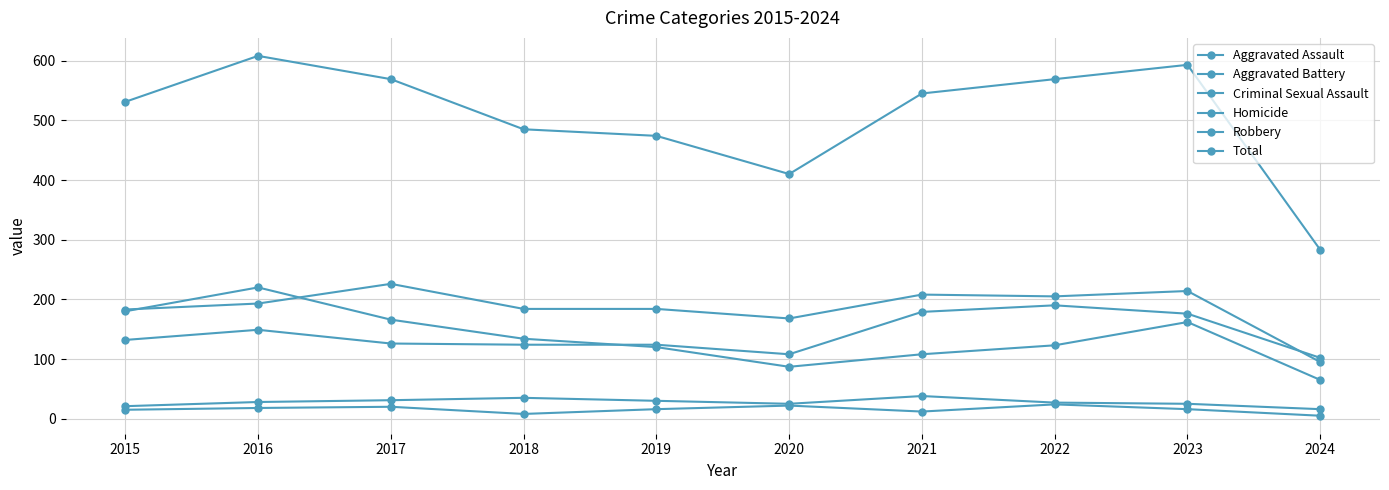

What value does the Aggravated Assault series have at 2024, to the nearest 10?

100